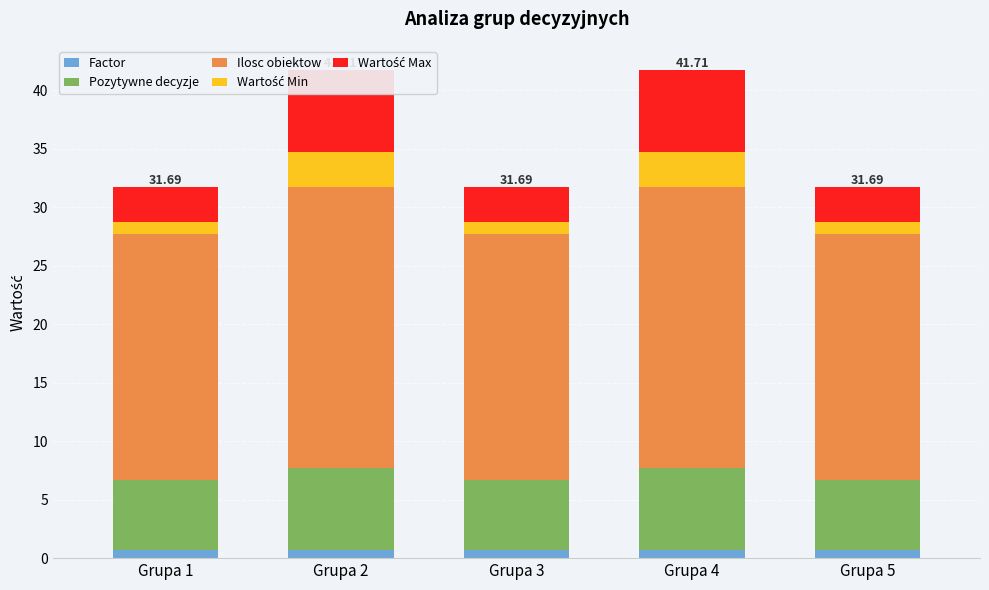

What is the value of the Pozytywne decyzje bar at the 2nd from the left?

7.0